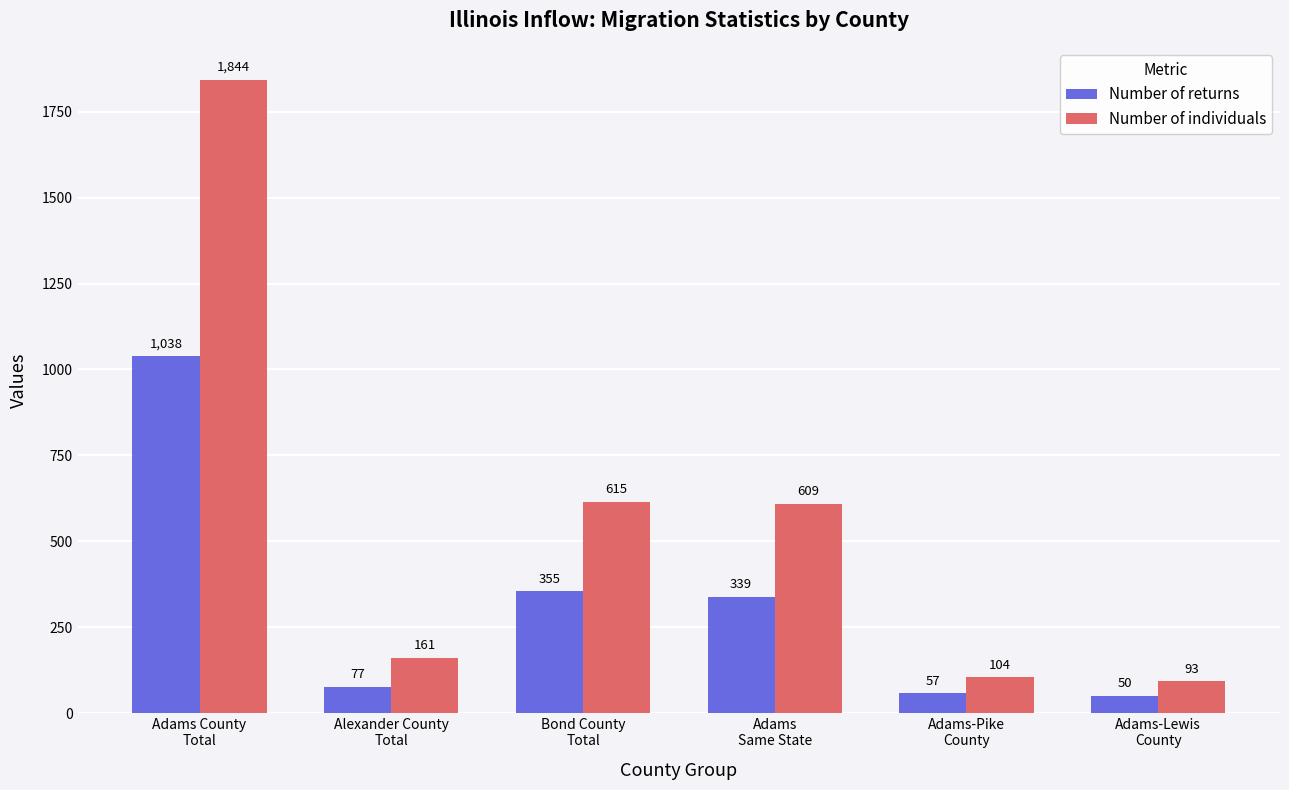

The Number of individuals series shows 104 at Adams-Pike
County. True or false?

True